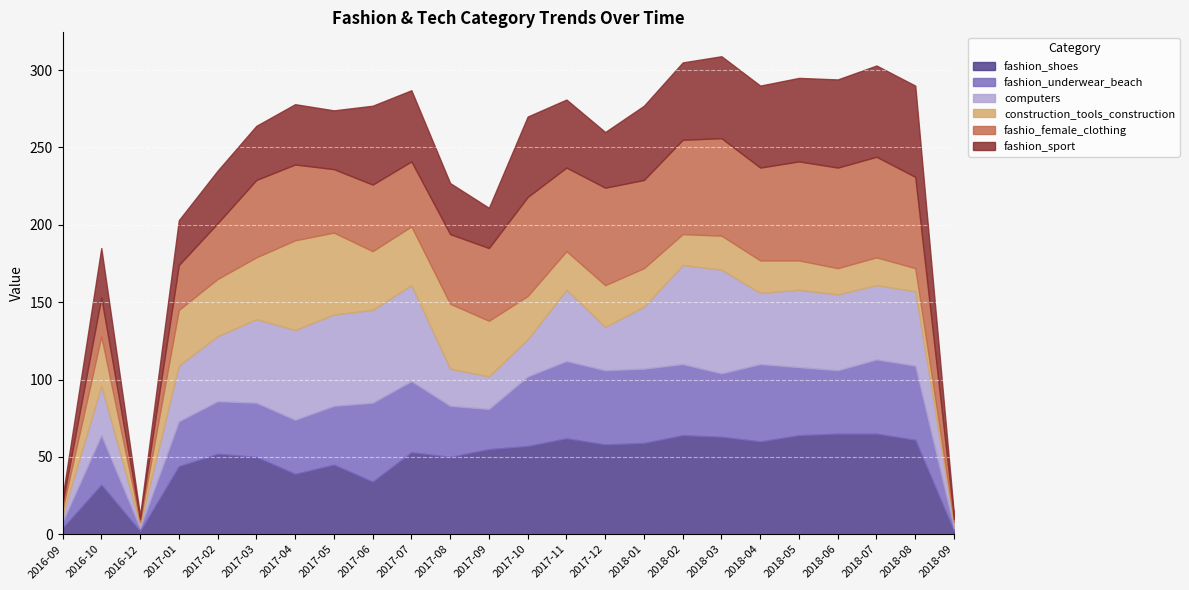

What is the spread (max minus min) of values at 2018-06?

48